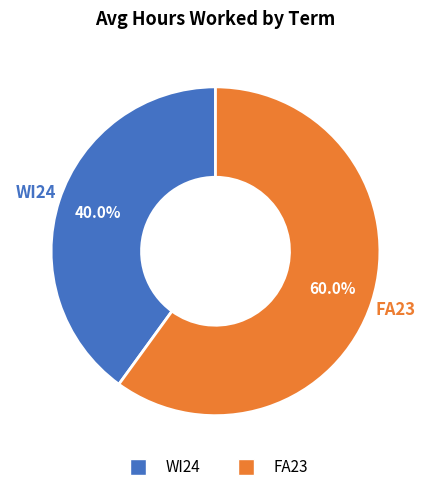

How many segments does this pie chart have?

2